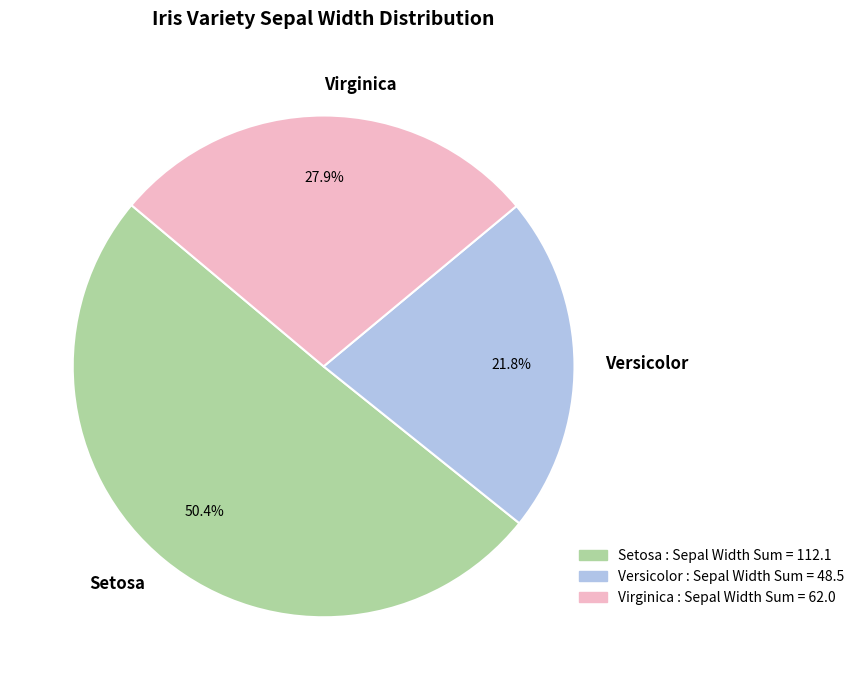

Rank the categories by value from highest to lowest.

Setosa, Virginica, Versicolor